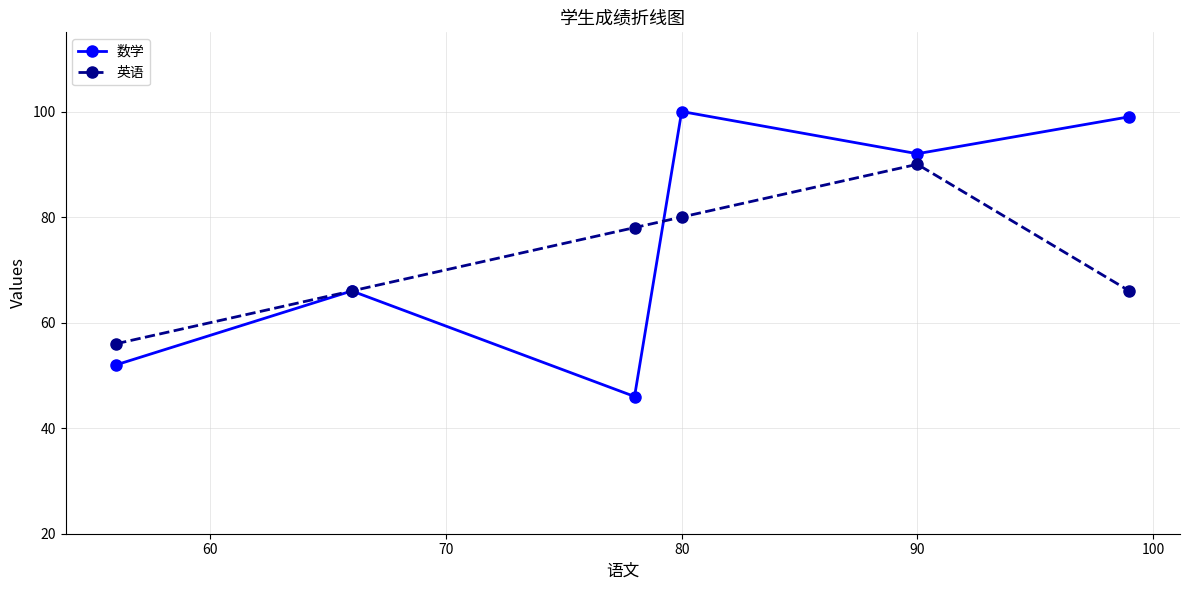

What is the smallest value displayed?

46